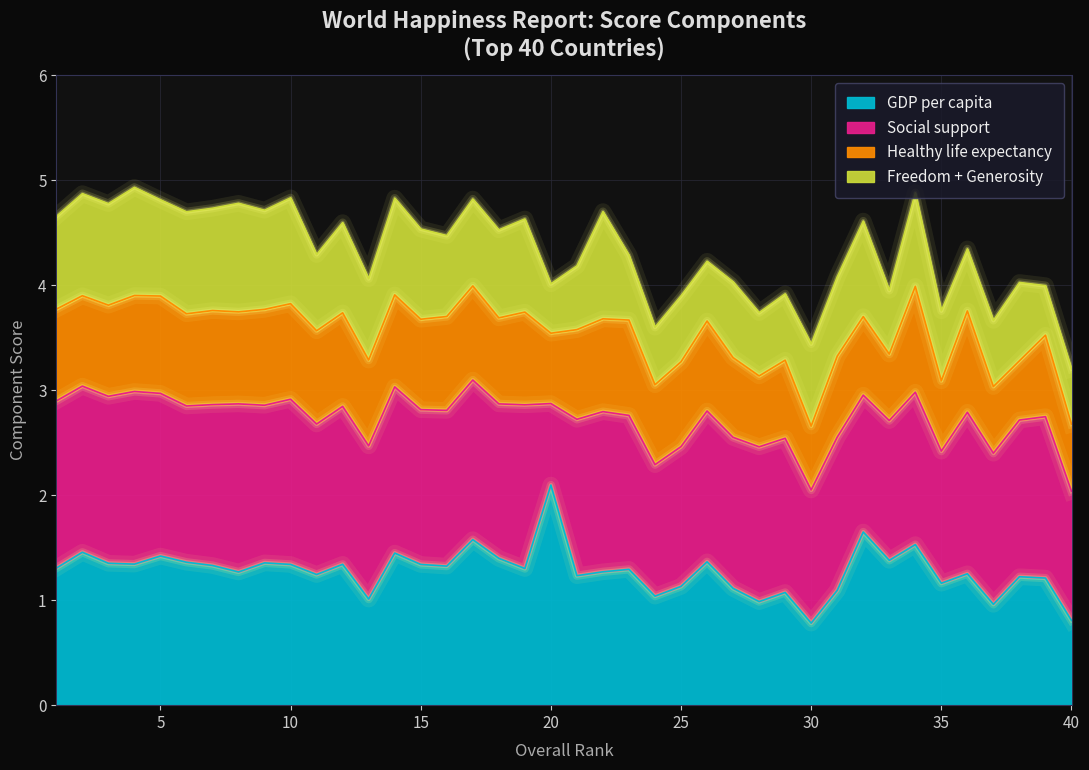

Which has a higher value, 29 or 26?

26